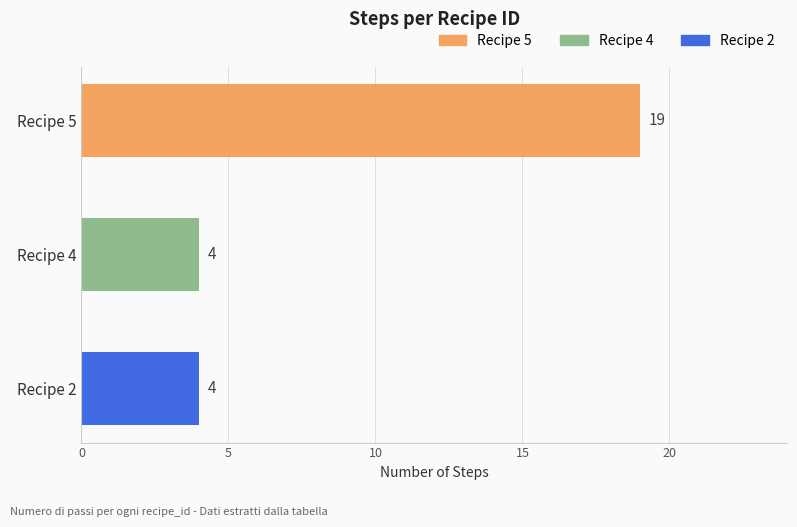

What is the difference between the maximum and minimum values?

15